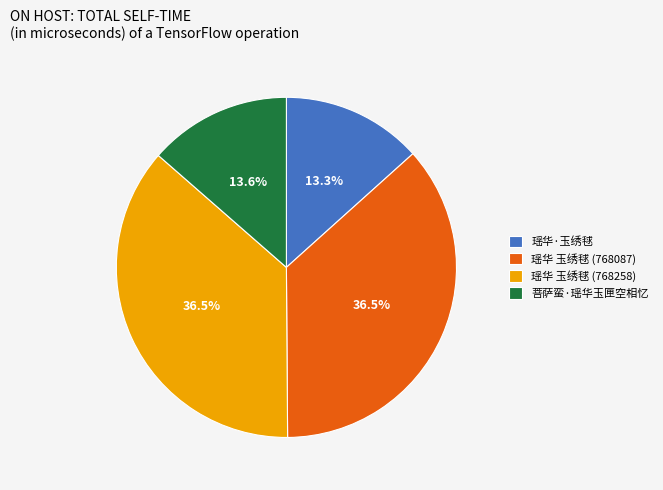

To the nearest percent, what is the combined percentage of 瑶华 玉绣毬 (768087) and 菩萨蛮·瑶华玉匣空相忆?

50%